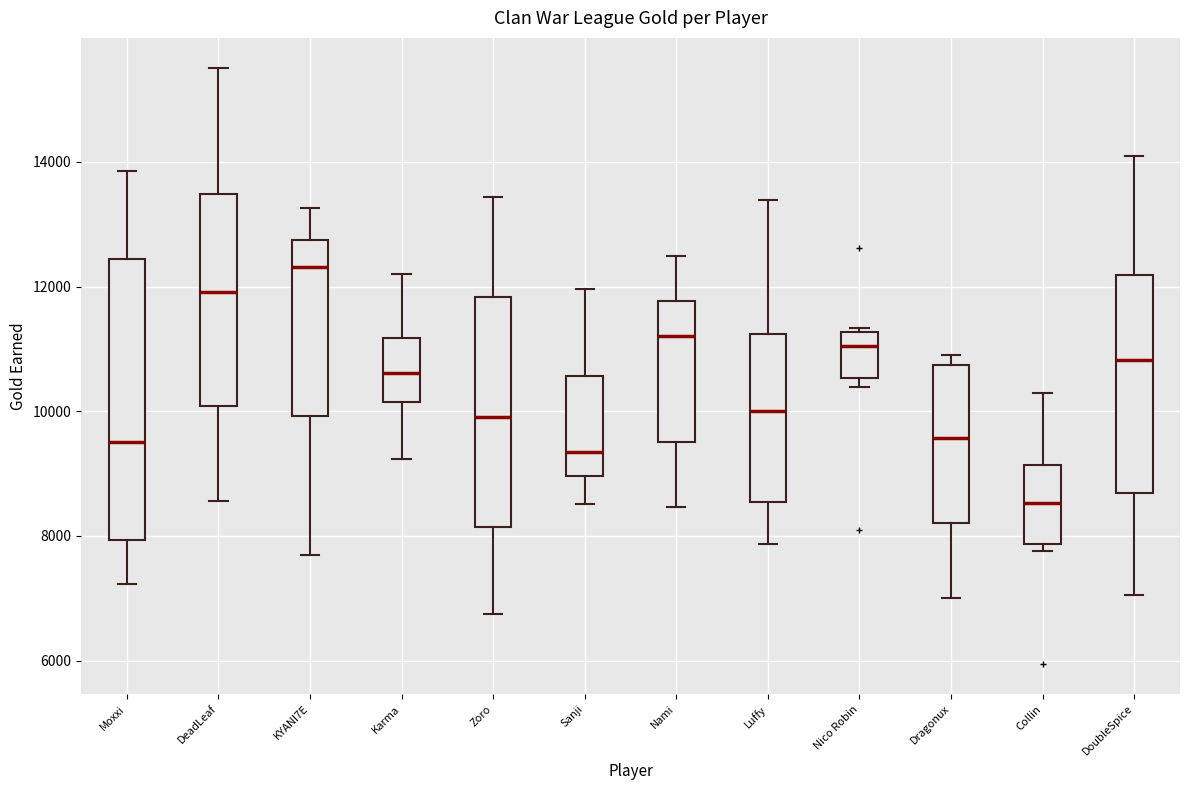

Comparing the boxes themselves (not the whiskers), which one is the tallest?

Moxxi